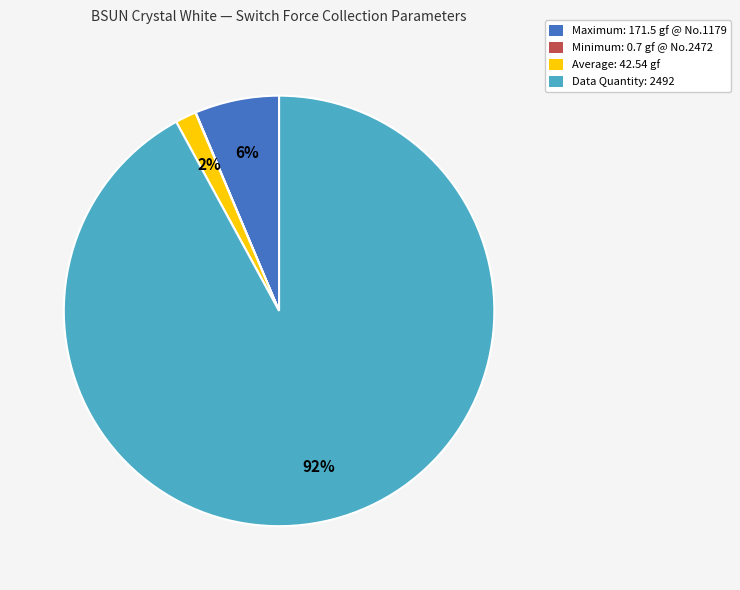

Which category has the biggest portion of the pie?

Data Quantity: 2492